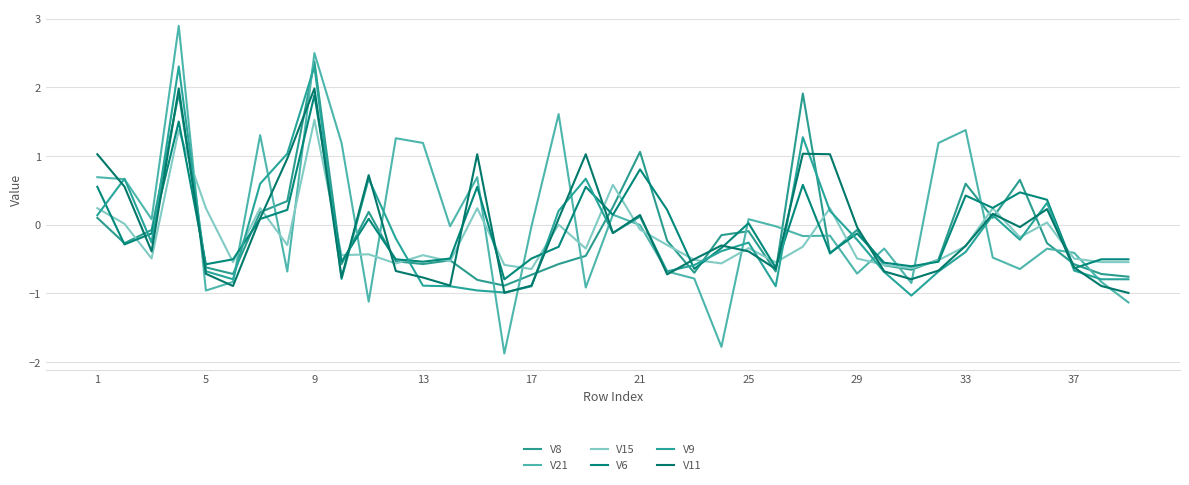

Does the chart have visible grid lines?

Yes